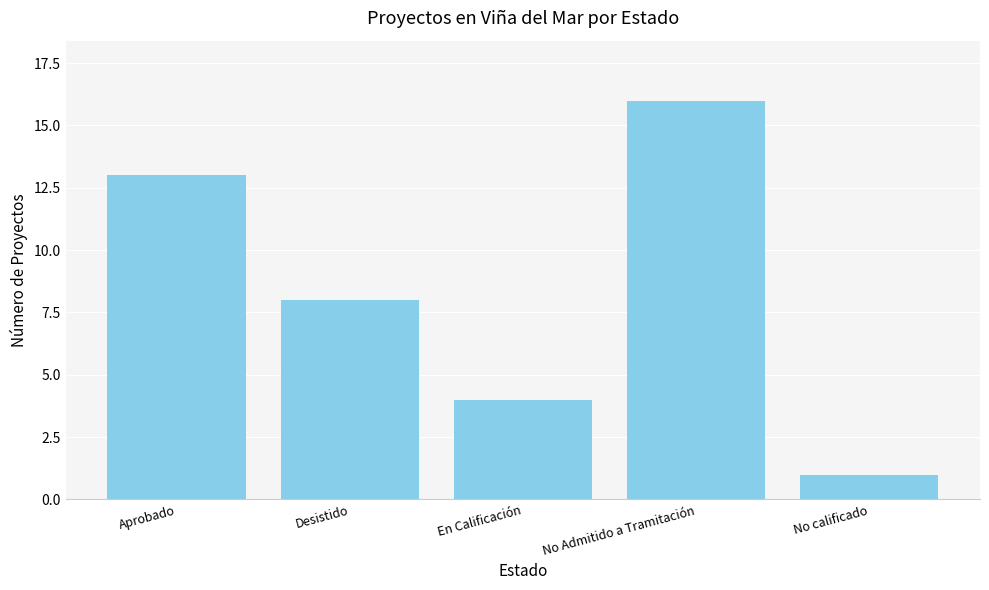

Does the chart contain stacked bars?

No